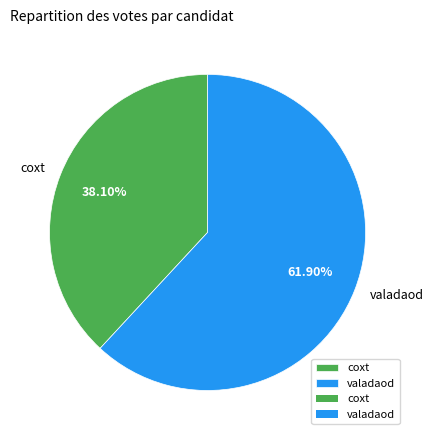

Is it true that coxt is 45% of the pie?

False